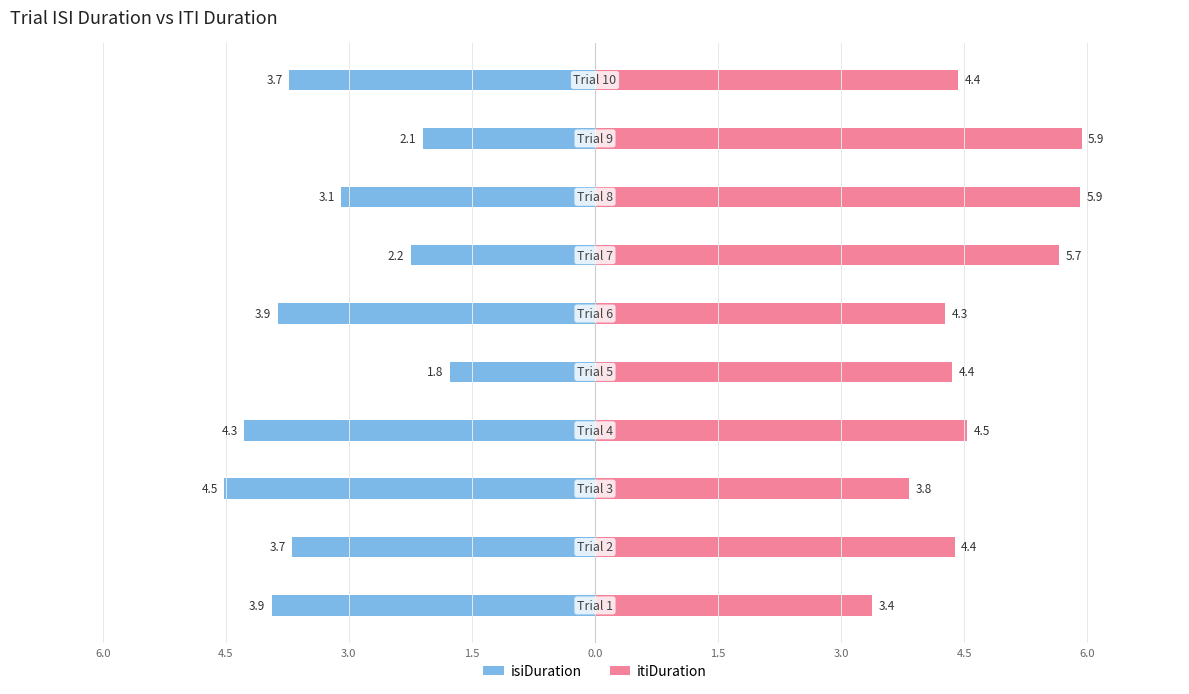

What is the greatest value displayed?

5.9